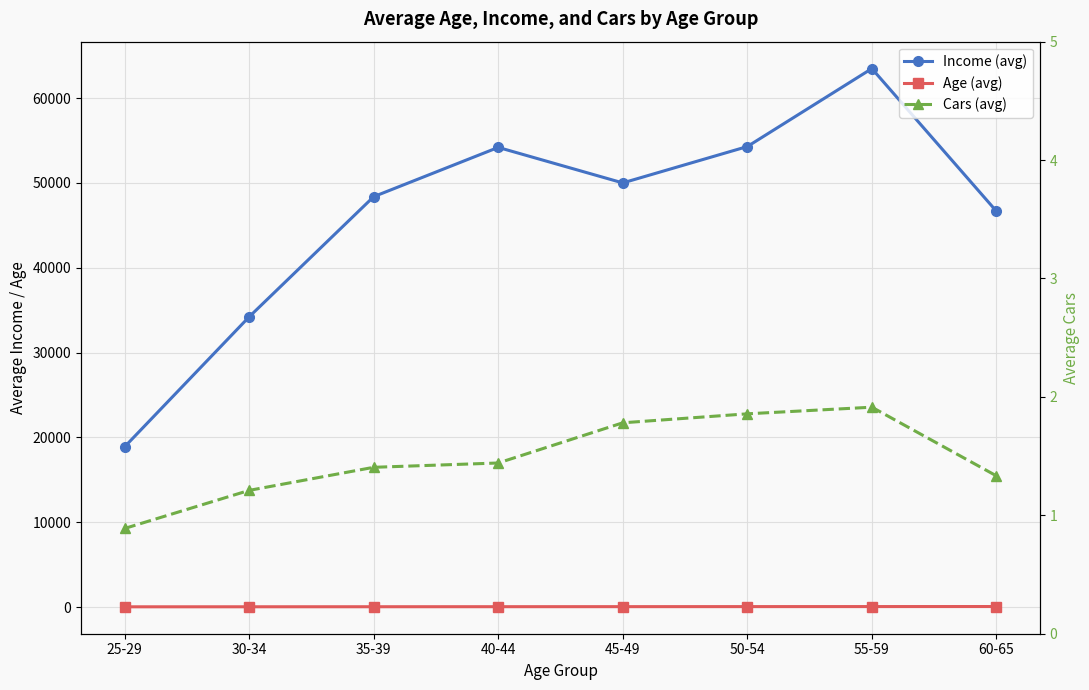

Rank the series at 55-59 from lowest to highest value.

Cars (avg), Age (avg), Income (avg)